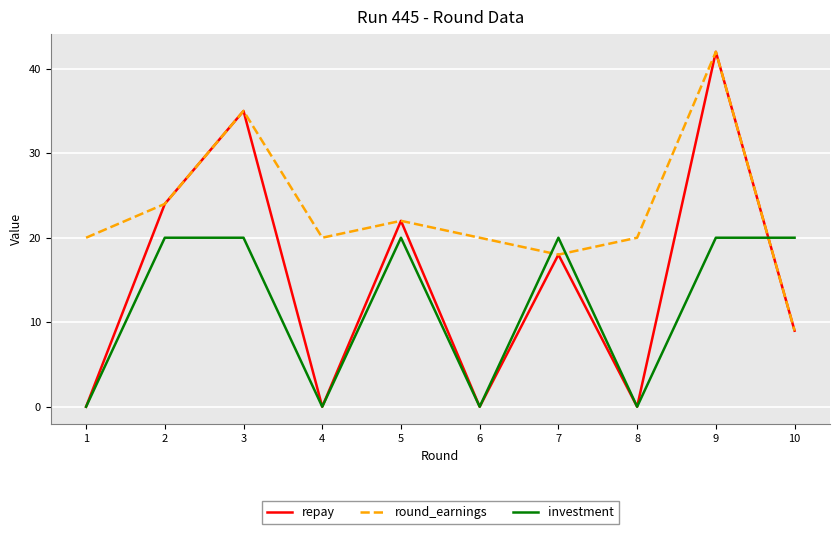

True or false: investment and round_earnings intersect in this chart.

True